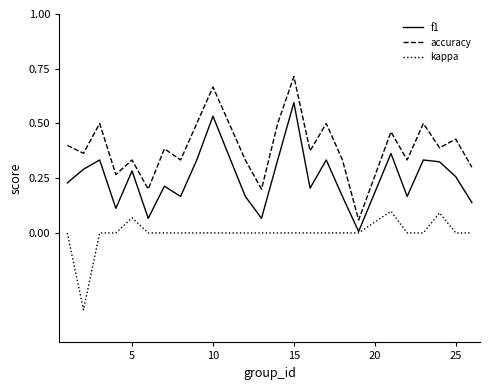

List the series in order of their peak value, highest first.

accuracy, f1, kappa